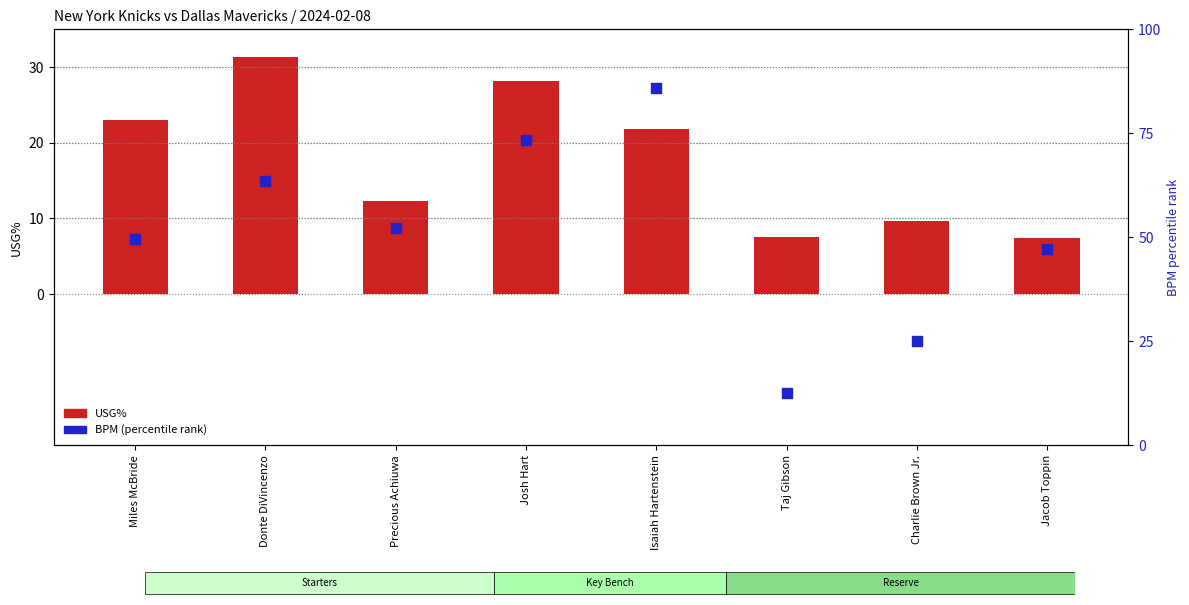

Which series reaches the minimum Y coordinate?

USG%